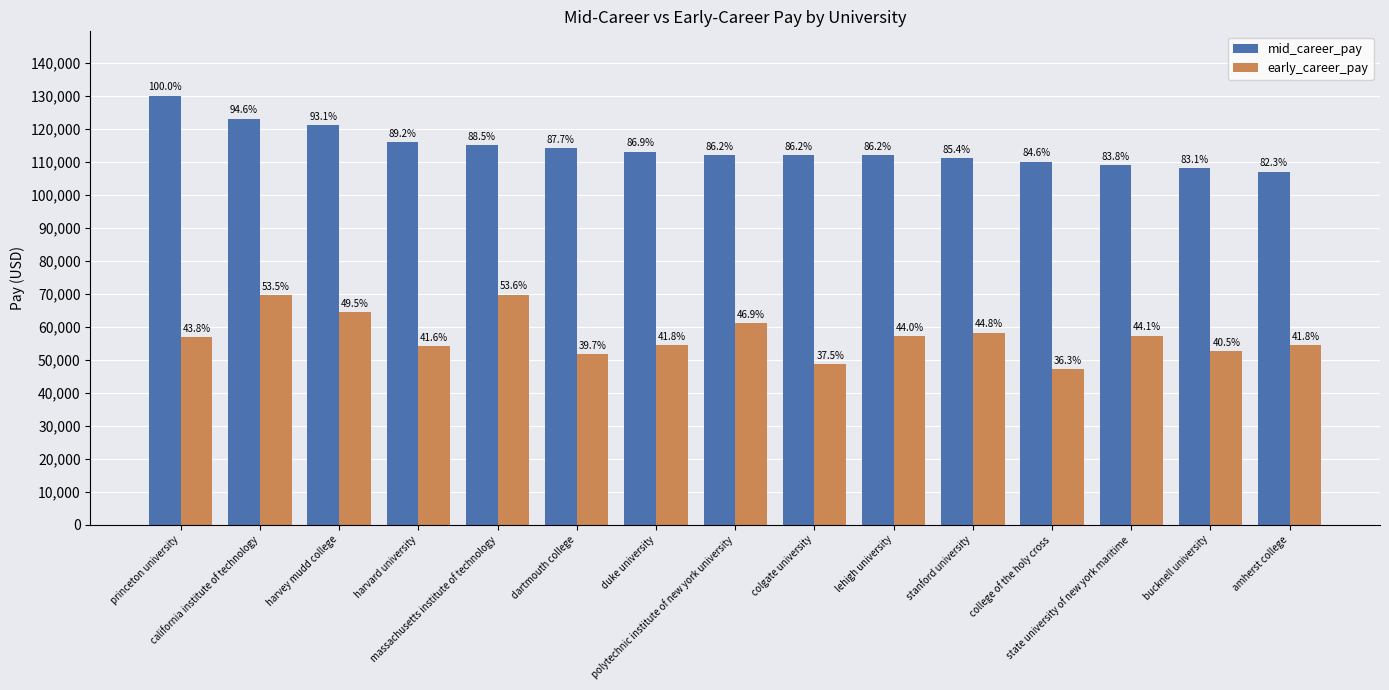

Reading left to right, what are all the values shown in this chart?

mid_career_pay: 130000	123000	121000	116000	115000	114000	113000	112000	112000	112000	111000	110000	109000	108000	107000
early_career_pay: 56900	69600	64400	54100	69700	51600	54400	61000	48700	57200	58200	47200	57300	52600	54400